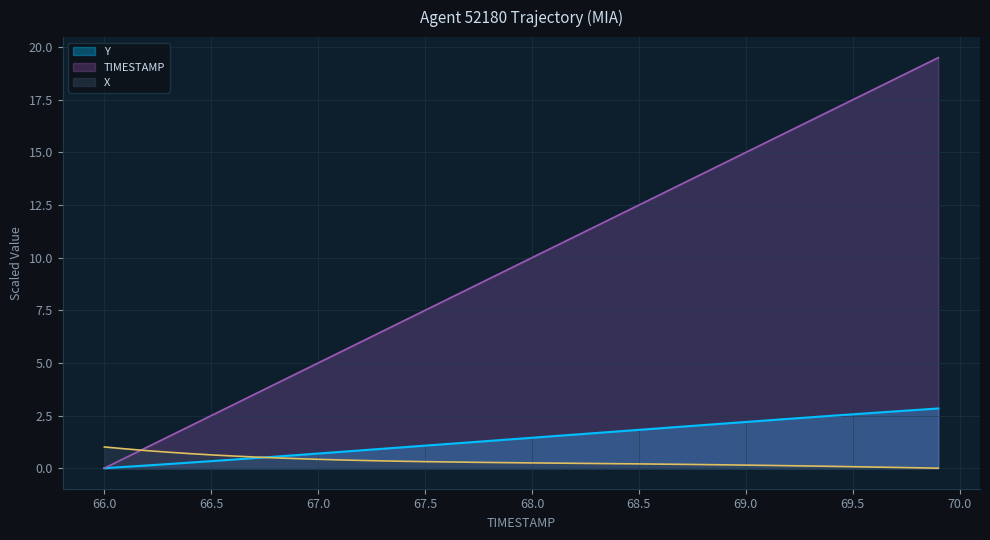

At how many categories does at least one series exceed 12?

16